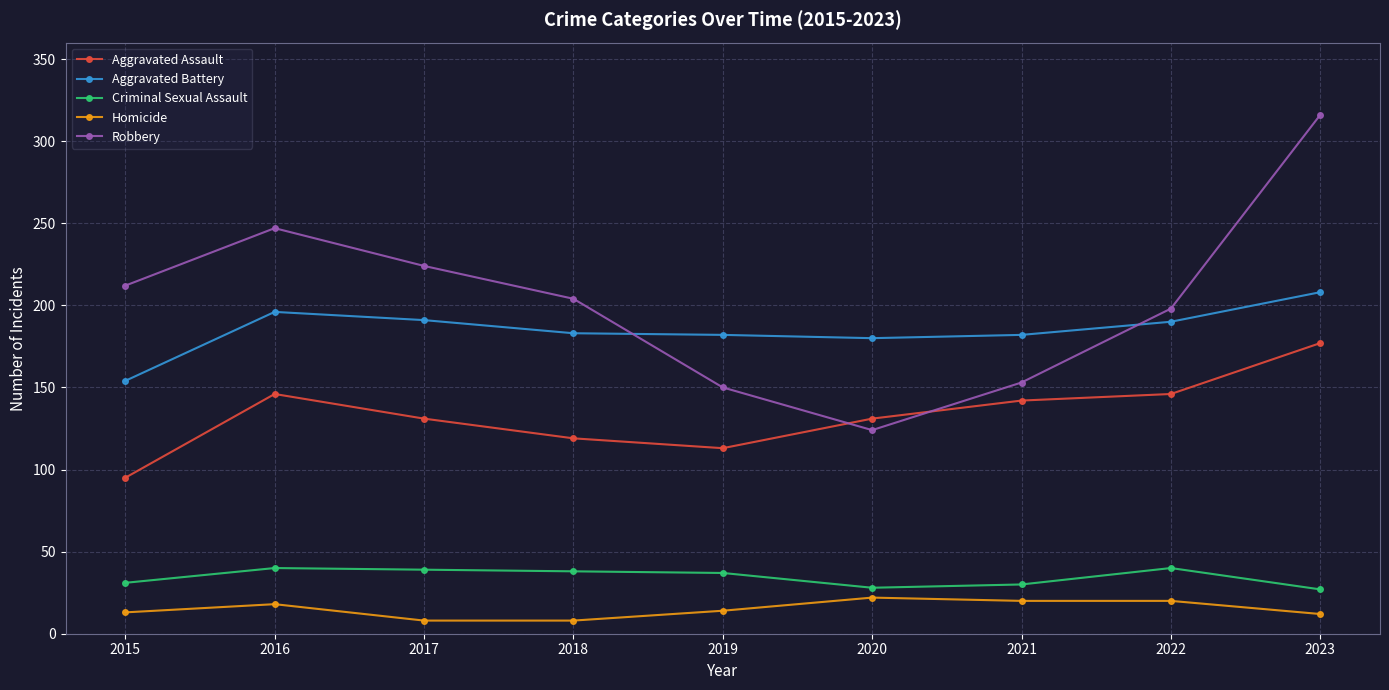

True or false: Criminal Sexual Assault has more than 1 interior local peaks.

True